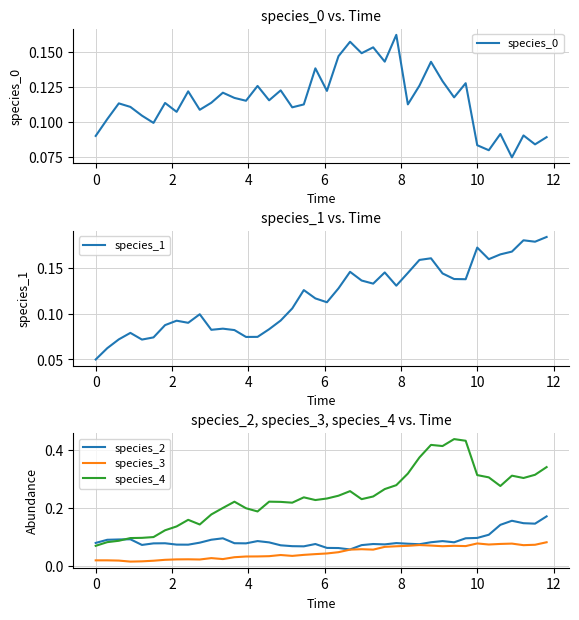

True or false: species_4 and species_3 intersect in this chart.

False